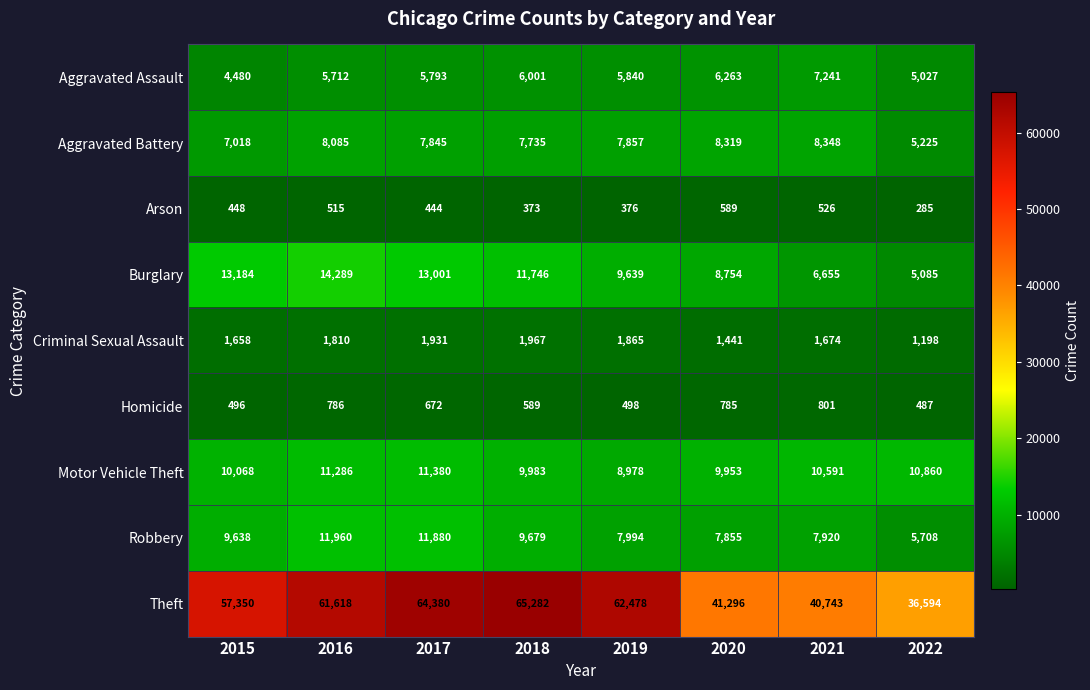

Between 2020 and 2022, which series saw the biggest shift?

Theft